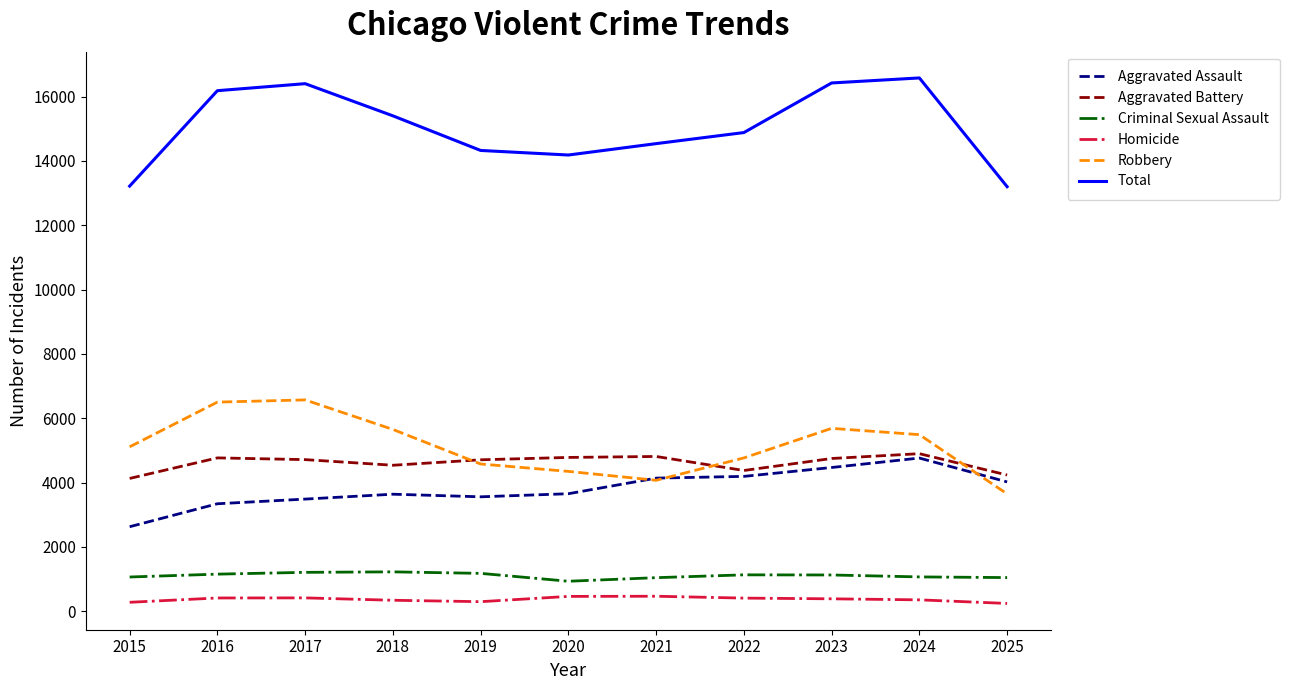

True or false: Total and Criminal Sexual Assault cross at least once.

False